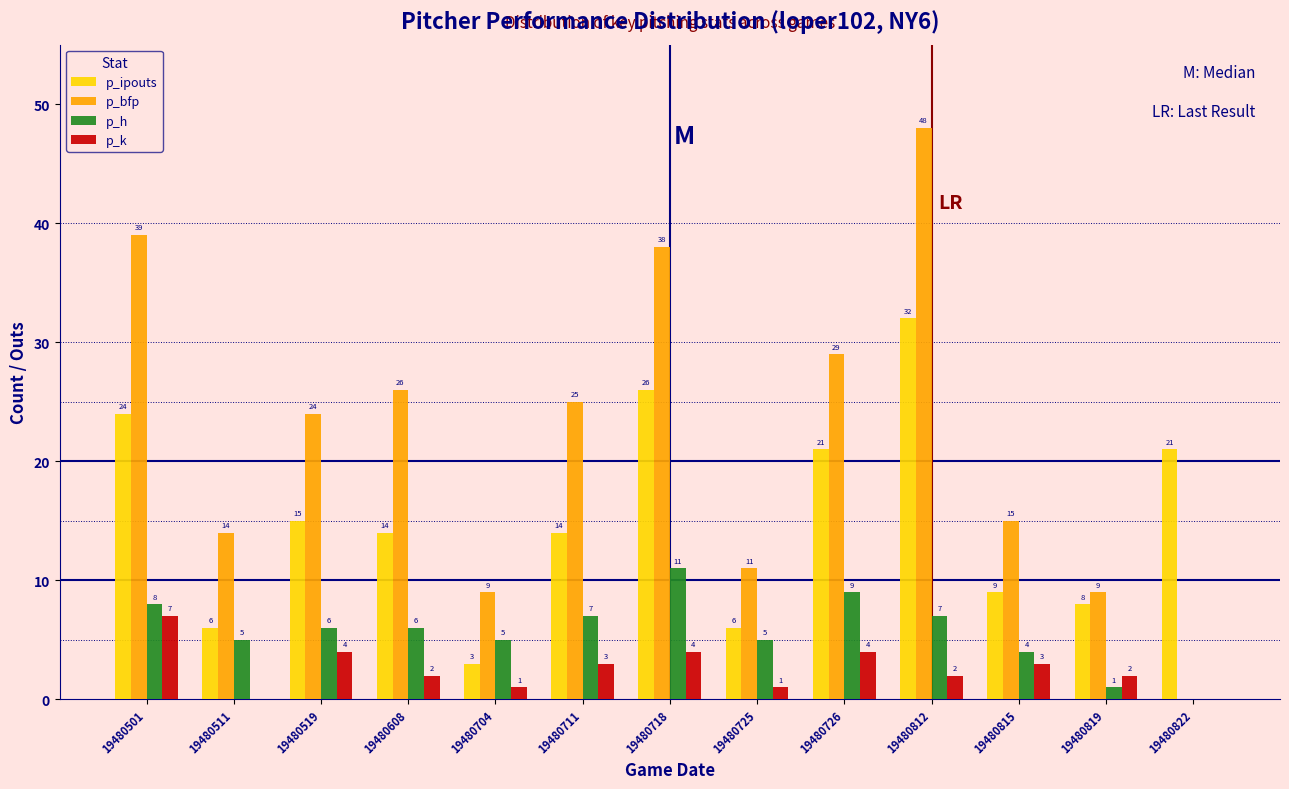

Reading left to right, extract all data points from this chart.

p_ipouts: 19480501=24	19480511=6	19480519=15	19480608=14	19480704=3	19480711=14	19480718=26	19480725=6	19480726=21	19480812=32	19480815=9	19480819=8	19480822=21
p_bfp: 19480501=39	19480511=14	19480519=24	19480608=26	19480704=9	19480711=25	19480718=38	19480725=11	19480726=29	19480812=48	19480815=15	19480819=9	19480822=0
p_h: 19480501=8	19480511=5	19480519=6	19480608=6	19480704=5	19480711=7	19480718=11	19480725=5	19480726=9	19480812=7	19480815=4	19480819=1	19480822=0
p_k: 19480501=7	19480511=0	19480519=4	19480608=2	19480704=1	19480711=3	19480718=4	19480725=1	19480726=4	19480812=2	19480815=3	19480819=2	19480822=0